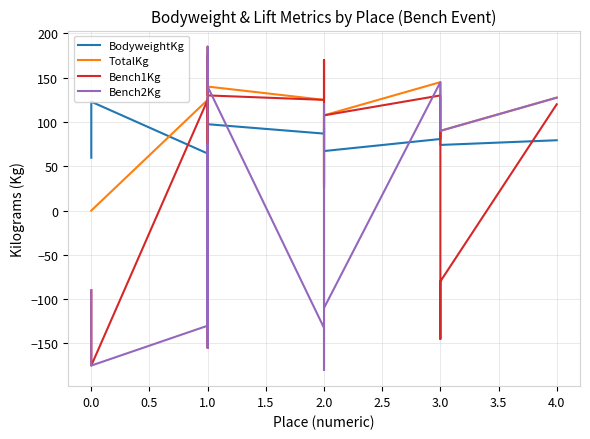

How many values in Bench2Kg are above zero?

10